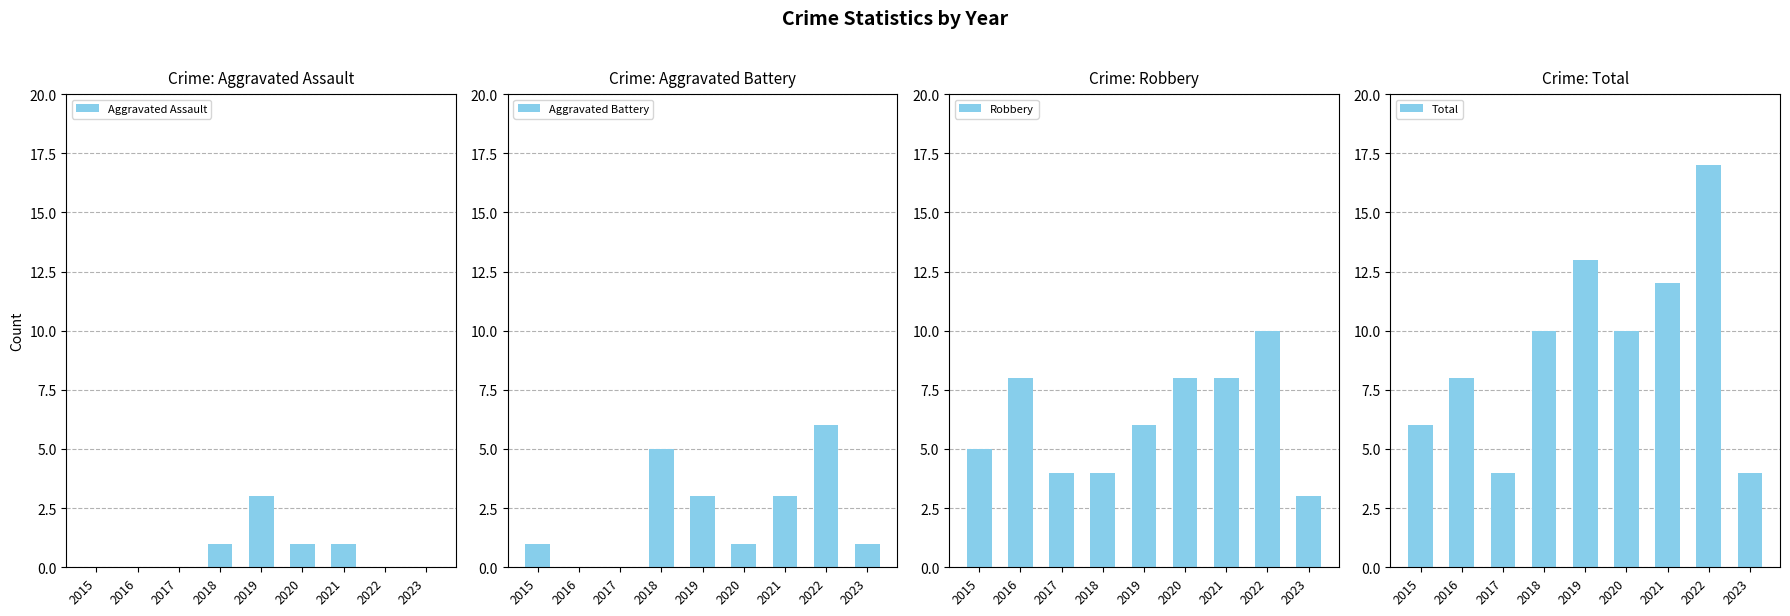

How many bars are there in each group?

4